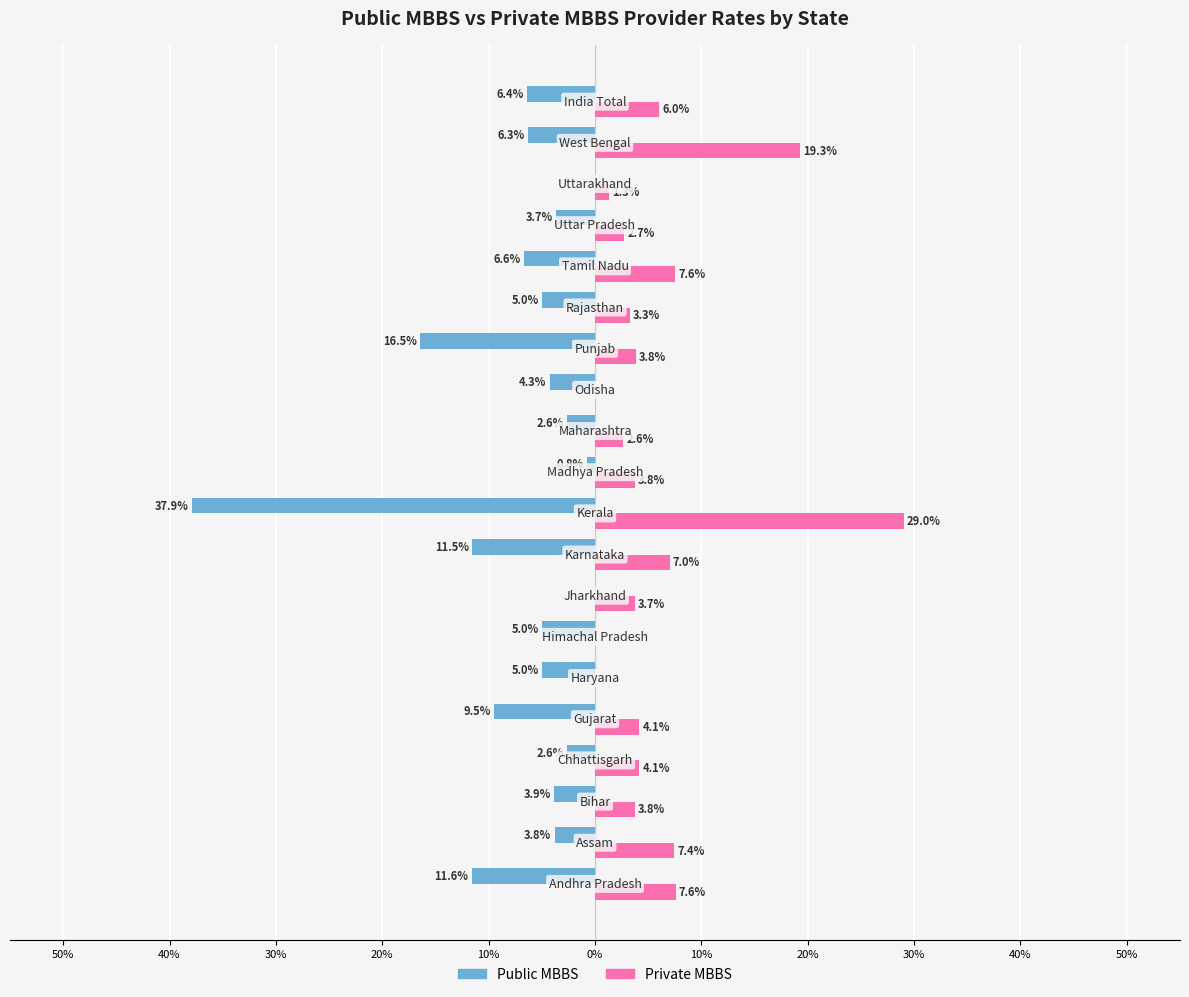

What are all the series names shown in the legend?

Public MBBS, Private MBBS